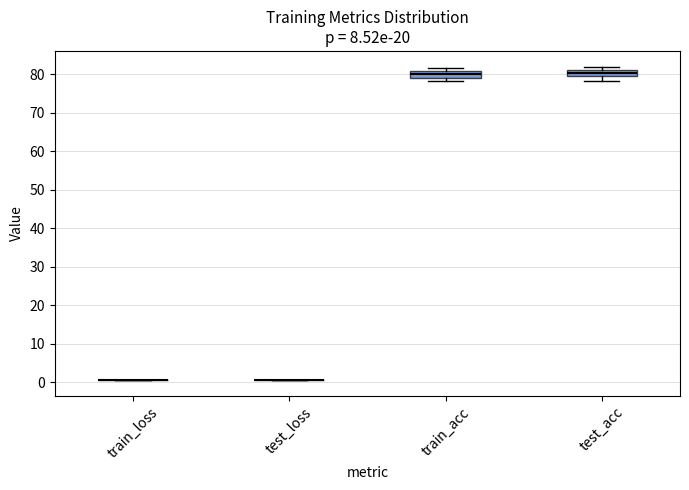

Reading left to right, transcribe this box plot: for each box, give where its median line is, the range the box spans, and where its two whiskers end, as read against the y-axis. The values are not printed on the chart, so give them approximately, as read against the axis.

train_loss: box collapsed to a line at 1, whiskers 1 to 1
test_loss: box collapsed to a line at 1, whiskers 1 to 1
train_acc: median 80, box 79 to 81, whiskers 78 to 82
test_acc: median 80 (inside the box), box 80 to 81, whiskers 78 to 82